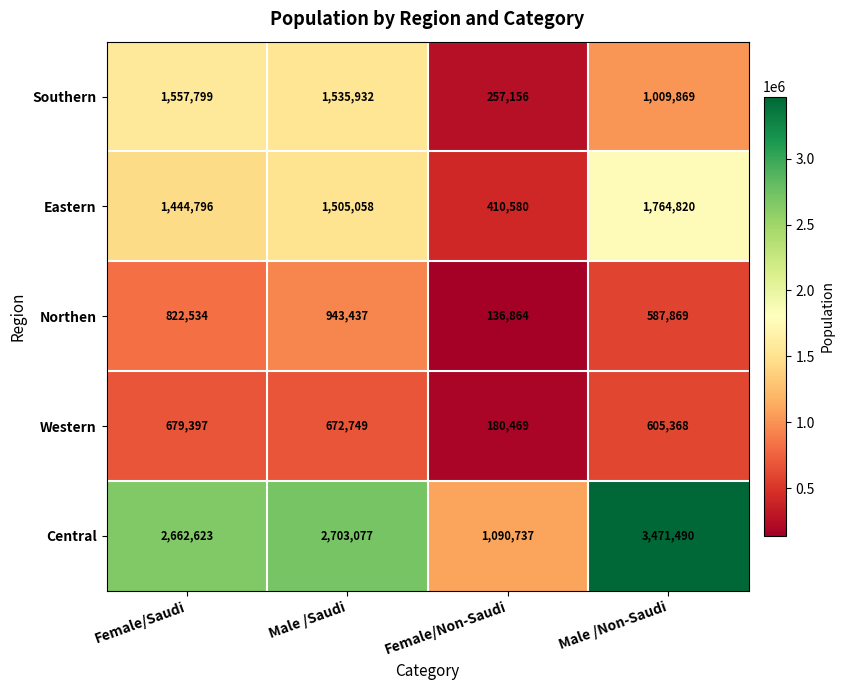

Reading left to right, extract all data points from this chart.

Southern: 1557799	1535932	257156	1009869
Eastern: 1444796	1505058	410580	1764820
Northen: 822534	943437	136864	587869
Western: 679397	672749	180469	605368
Central: 2662623	2703077	1090737	3471490